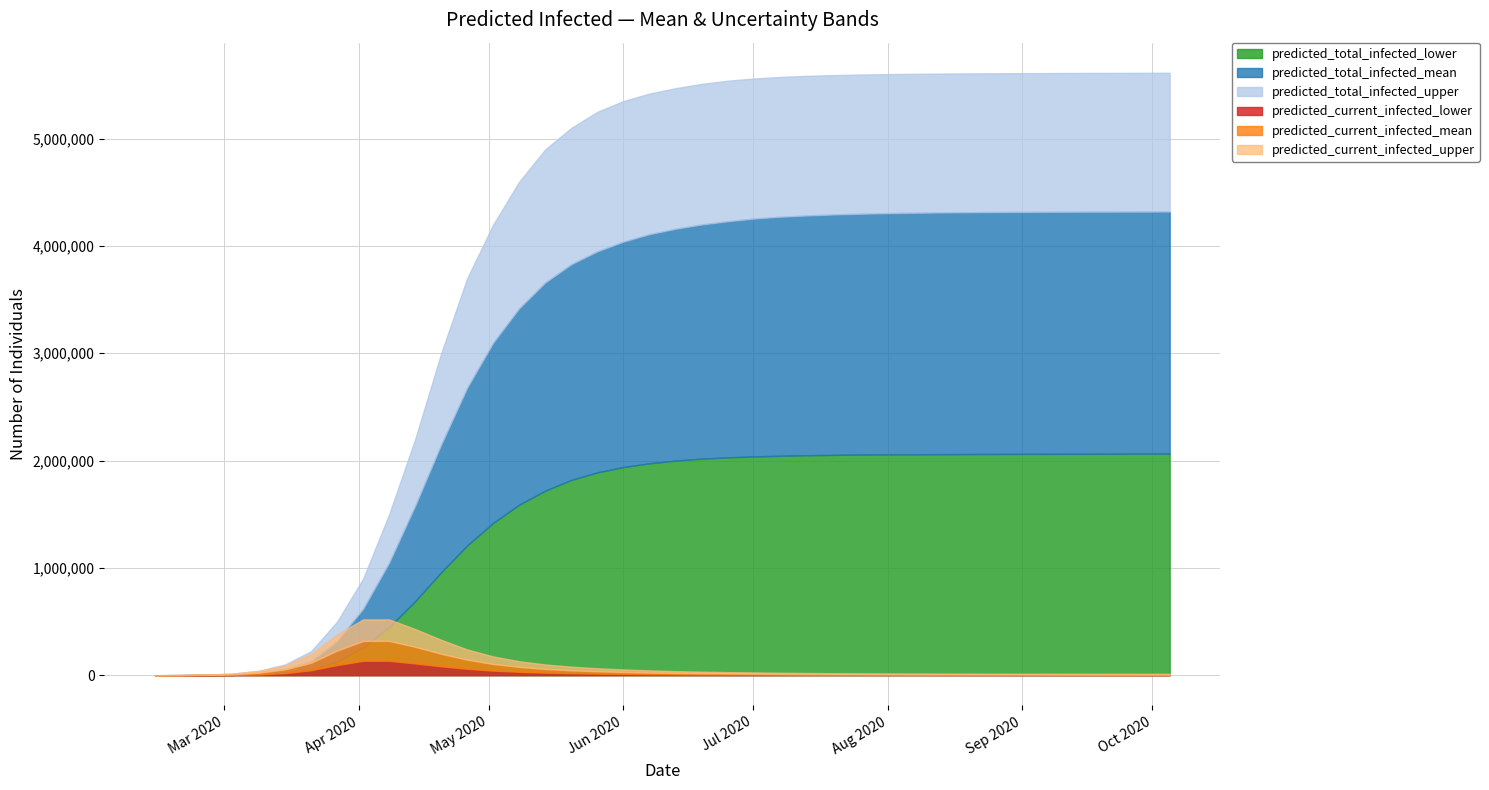

What position from the left is 2020-03-09?

5